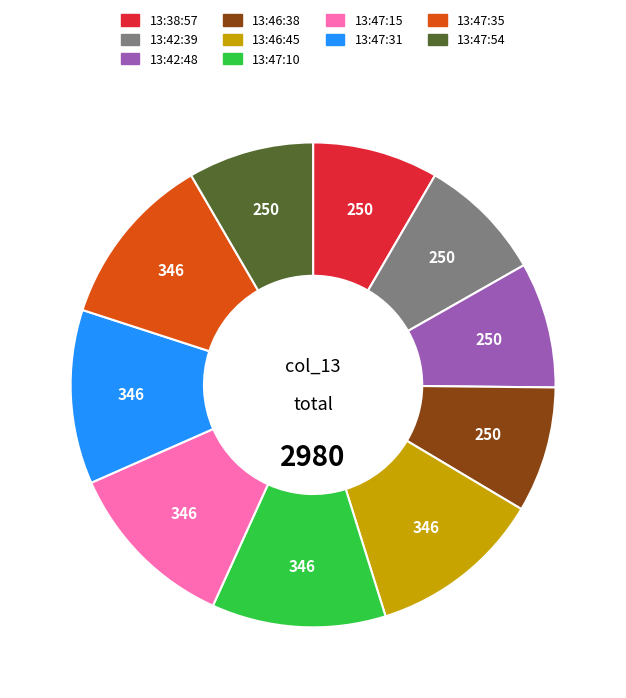

Is it true that 13:47:35 is 12% of the pie?

True